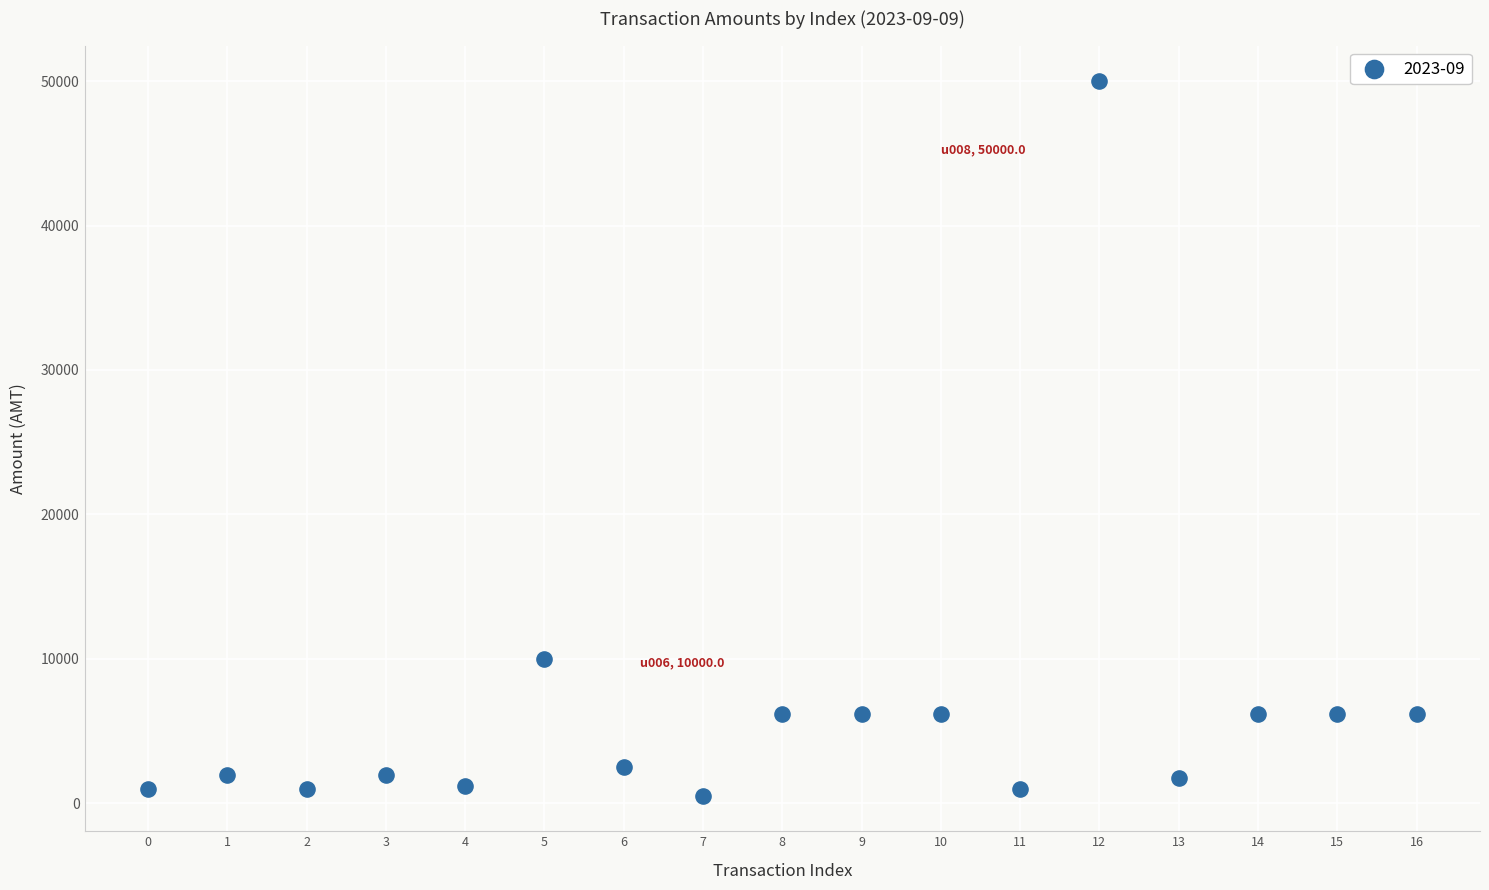

What Y value in the scatter plot is closest to 25259?

10000